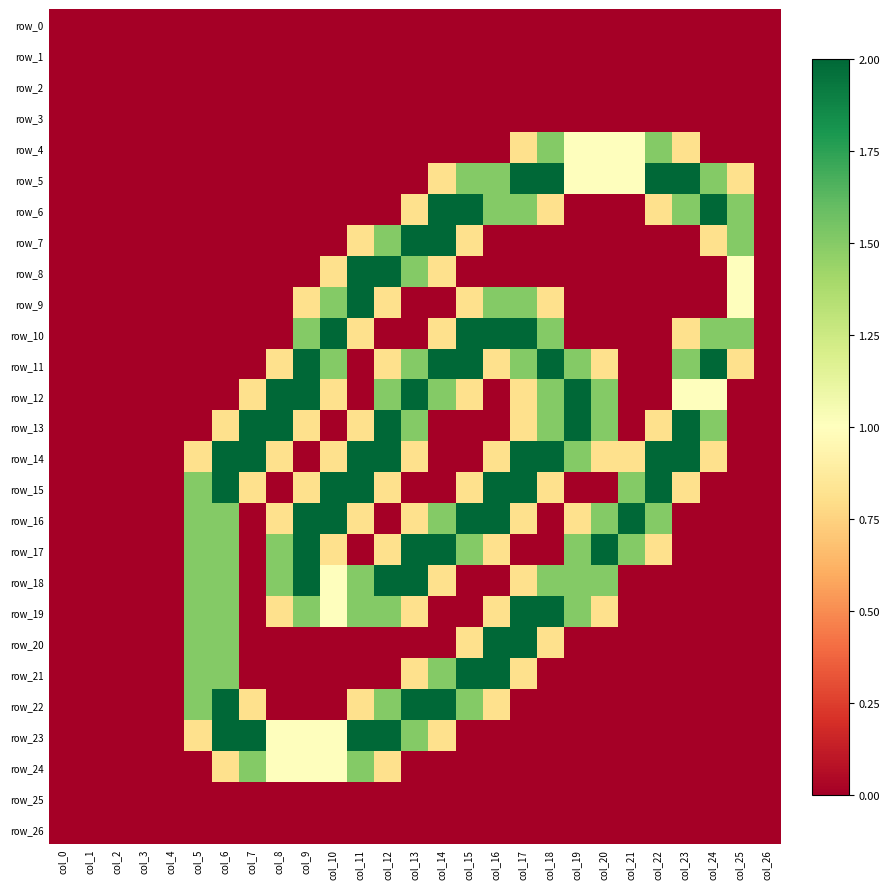

What is the sum of all row_8 values?

8.1